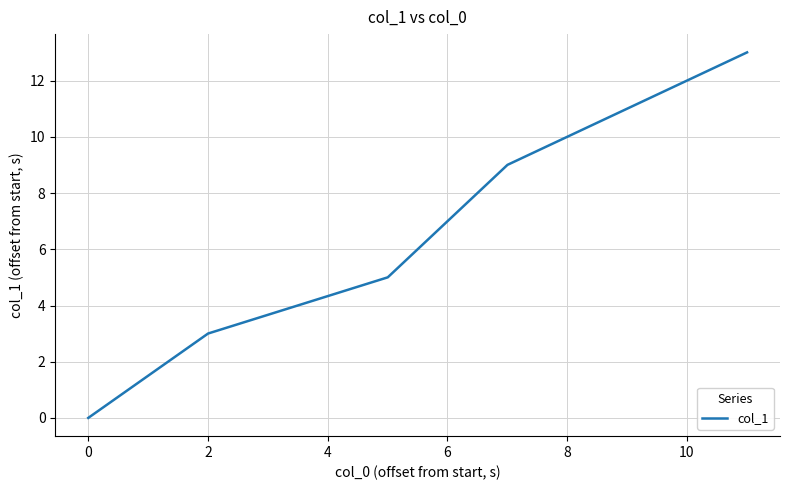

What is the average value?

6.0